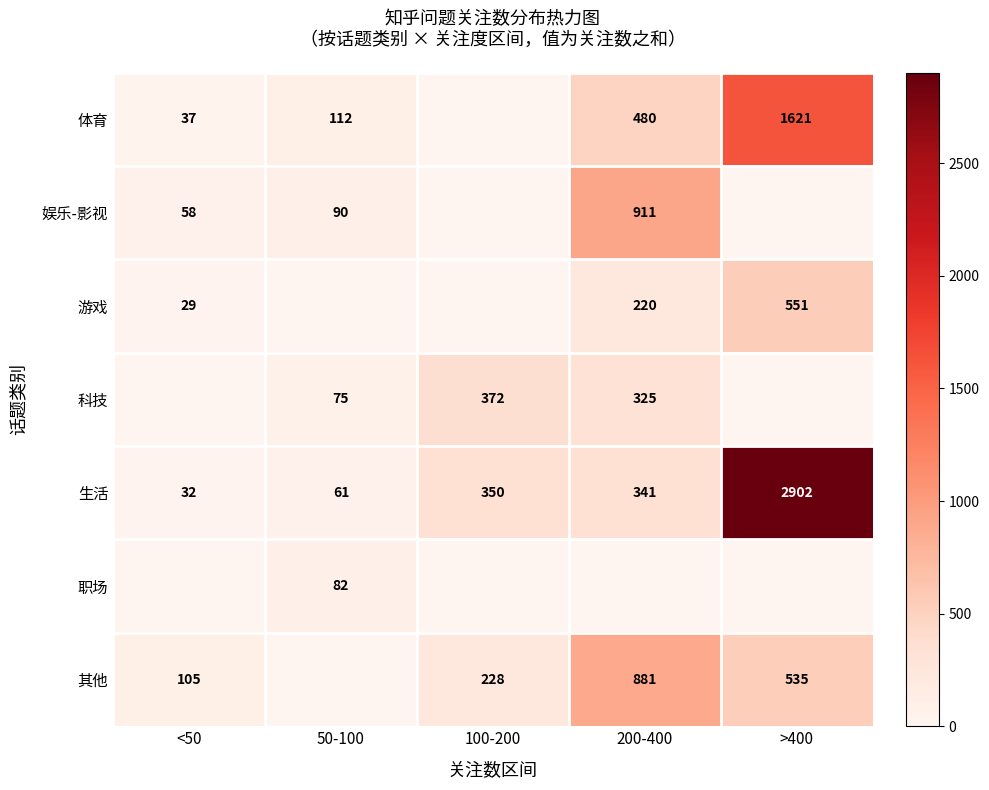

What is the difference between the 体育 values at 200-400 and 50-100?

368